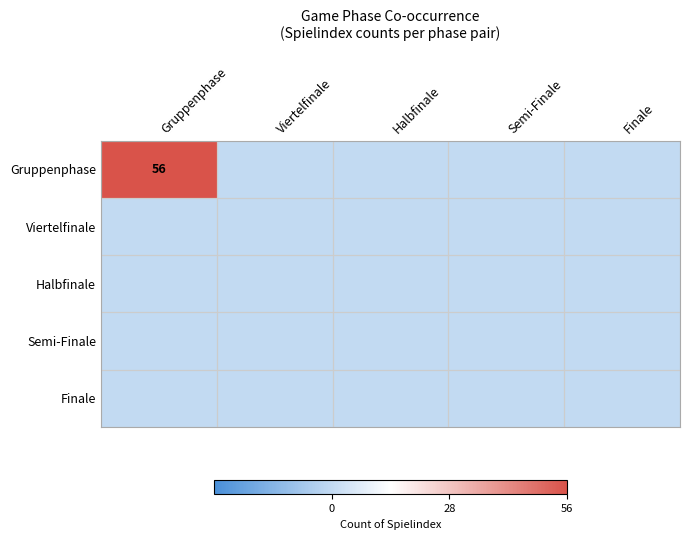

List the series in order of their peak value, lowest first.

Viertelfinale, Halbfinale, Semi-Finale, Finale, Gruppenphase